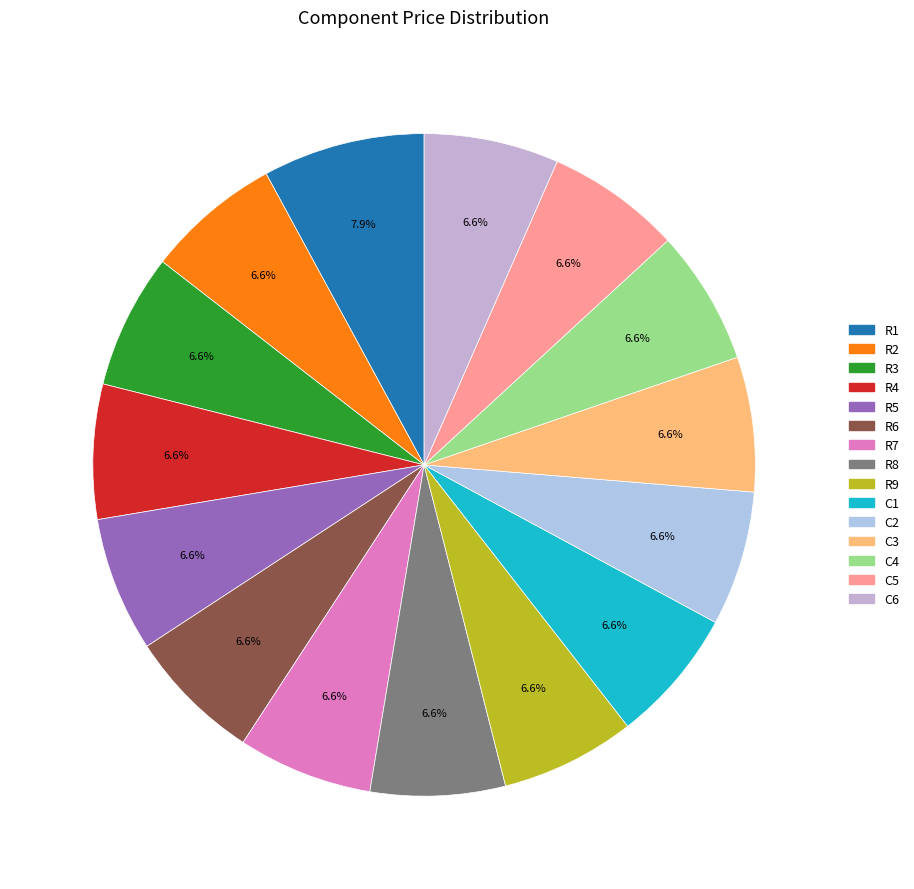

Count the number of slices in the pie.

15